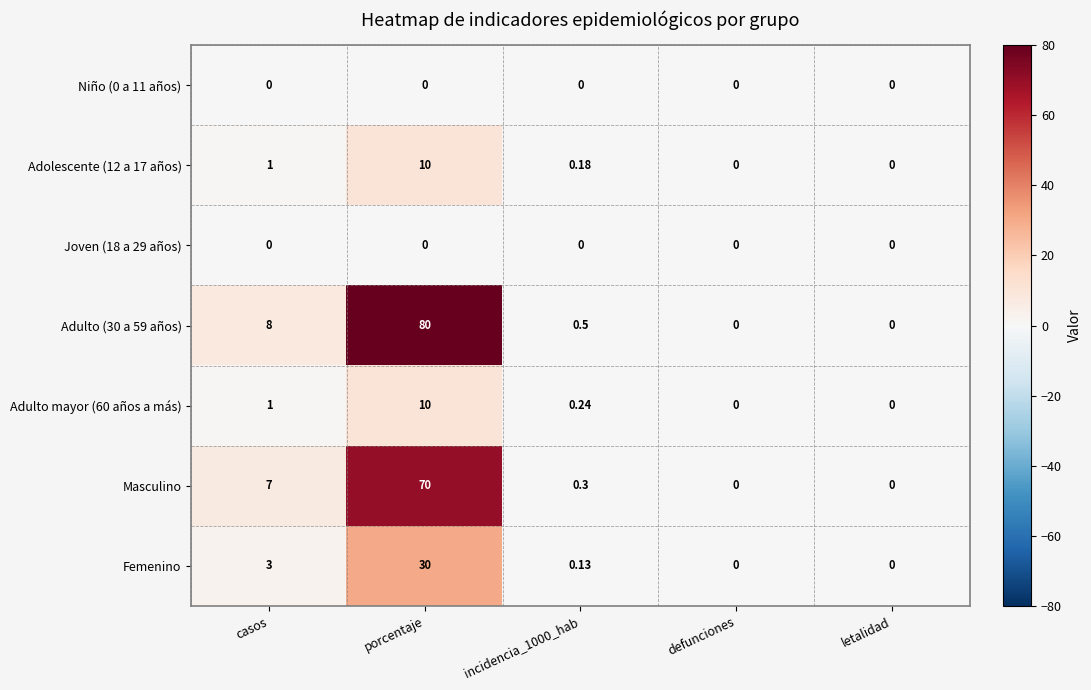

Is the value of Adolescente (12 a 17 años) at letalidad greater than the value of Adulto mayor (60 años a más) at incidencia_1000_hab?

No